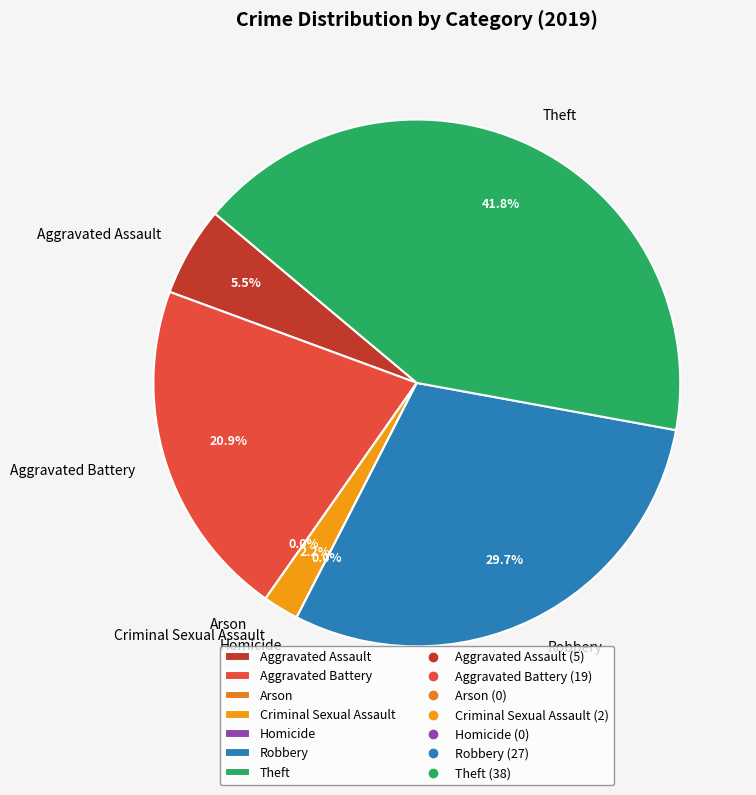

To the nearest percent, what is the difference between the Theft and Aggravated Battery slice percentages?

21%